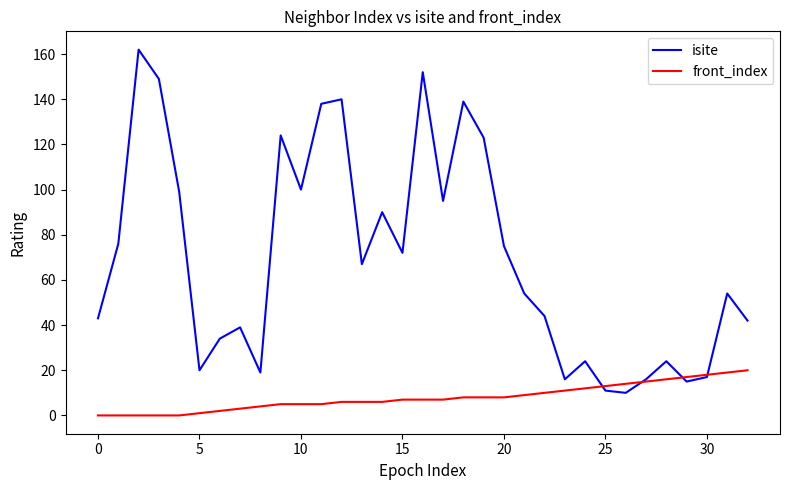

Which series has the largest range (max minus min)?

isite